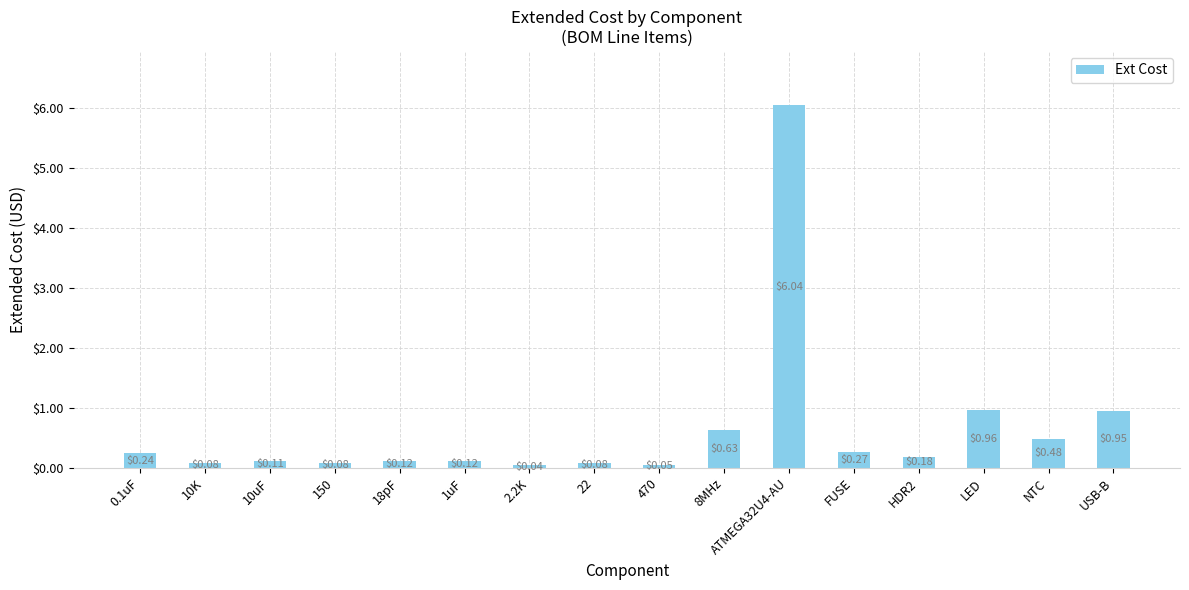

What is the sum of all values?

10.4